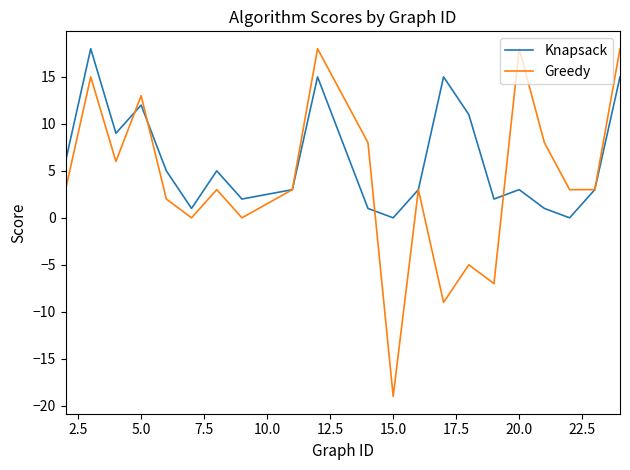

What is the maximum value for Knapsack?

18